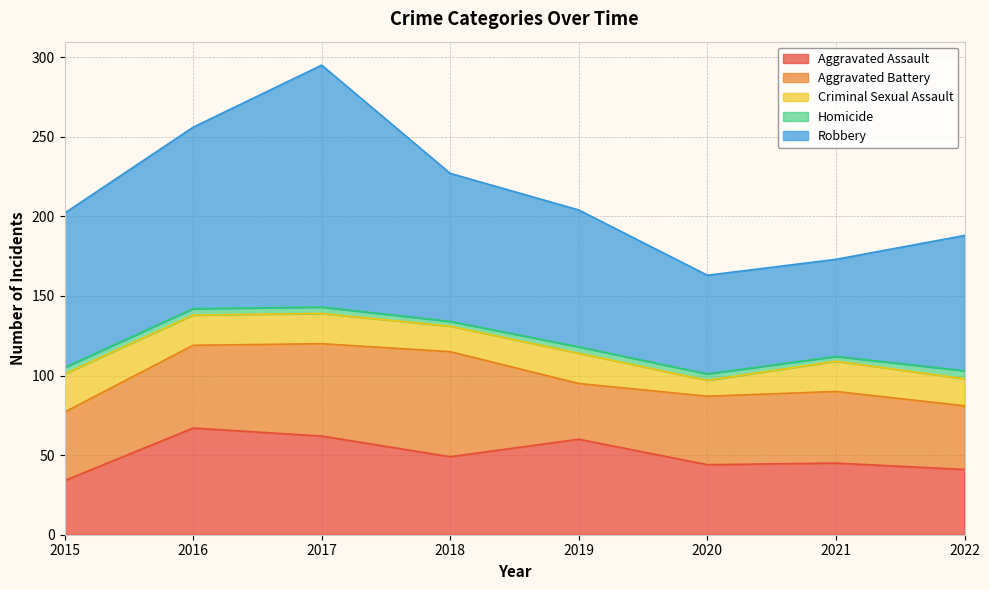

True or false: Robbery and Aggravated Battery cross at least once.

False